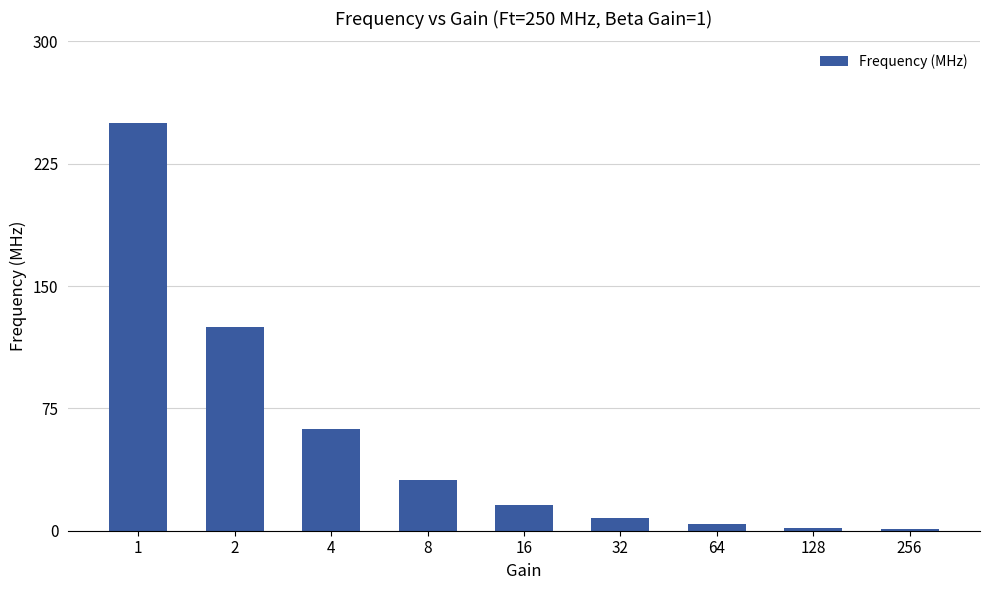

What is the difference between the maximum and minimum values?

249.0